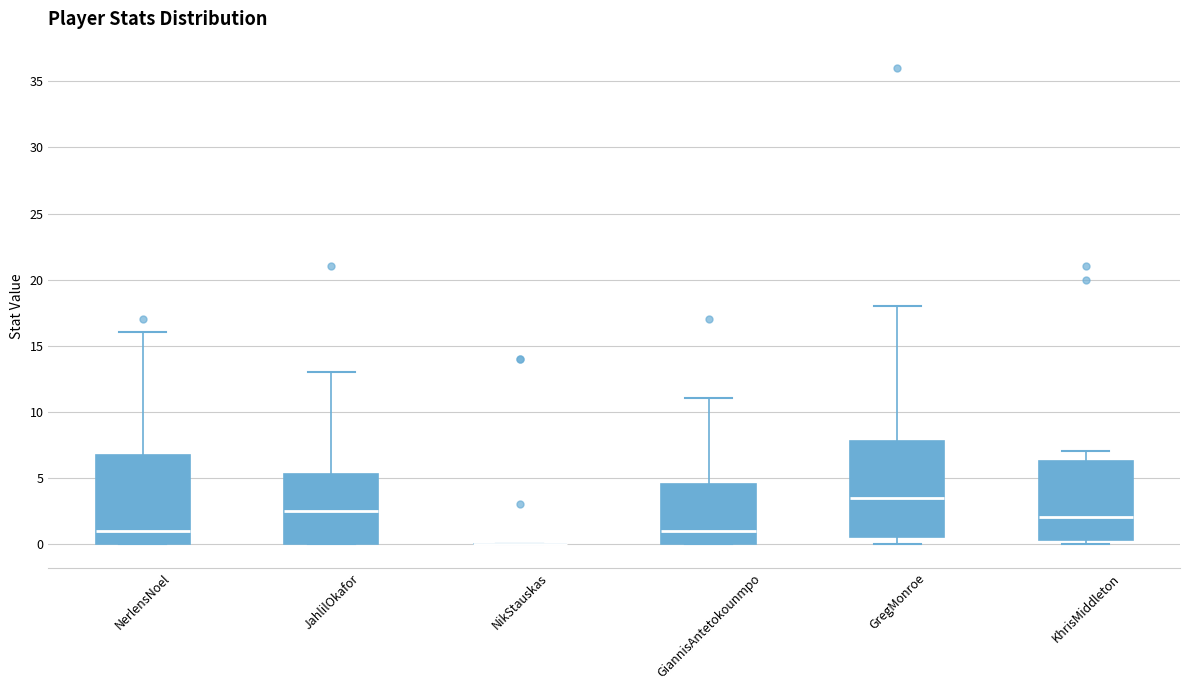

Reading left to right, read every box against the y-axis: the position of its median line, the range the box covers, and the ends of its whiskers. The values are not printed on the chart, so give them approximately, as read against the axis.

NerlensNoel: median 1.0, box 0.0 to 7.0, whiskers 0.0 to 16.0
JahlilOkafor: median 2.5, box 0.0 to 5.5, whiskers 0.0 to 13.0
NikStauskas: box collapsed to a line at 0.0, whiskers 0.0 to 0.0
GiannisAntetokounmpo: median 1.0, box 0.0 to 4.5, whiskers 0.0 to 11.0
GregMonroe: median 3.5, box 0.5 to 8.0, whiskers 0.0 to 18.0
KhrisMiddleton: median 2.0, box 0.5 to 6.5, whiskers 0.0 to 7.0